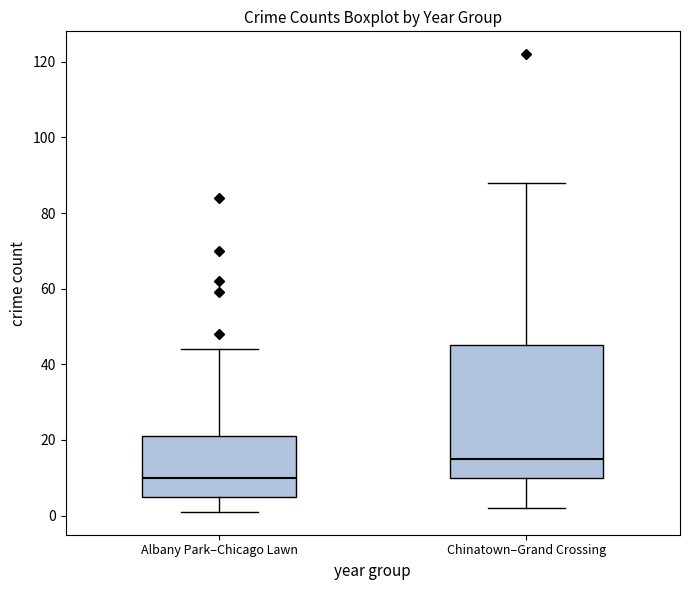

Reading left to right, transcribe this box plot: for each box, give where its median line is, the range the box spans, and where its two whiskers end, as read against the y-axis. The values are not printed on the chart, so give them approximately, as read against the axis.

Albany Park–Chicago Lawn: median 10, box 6 to 22, whiskers 2 to 44
Chinatown–Grand Crossing: median 16, box 10 to 46, whiskers 2 to 88